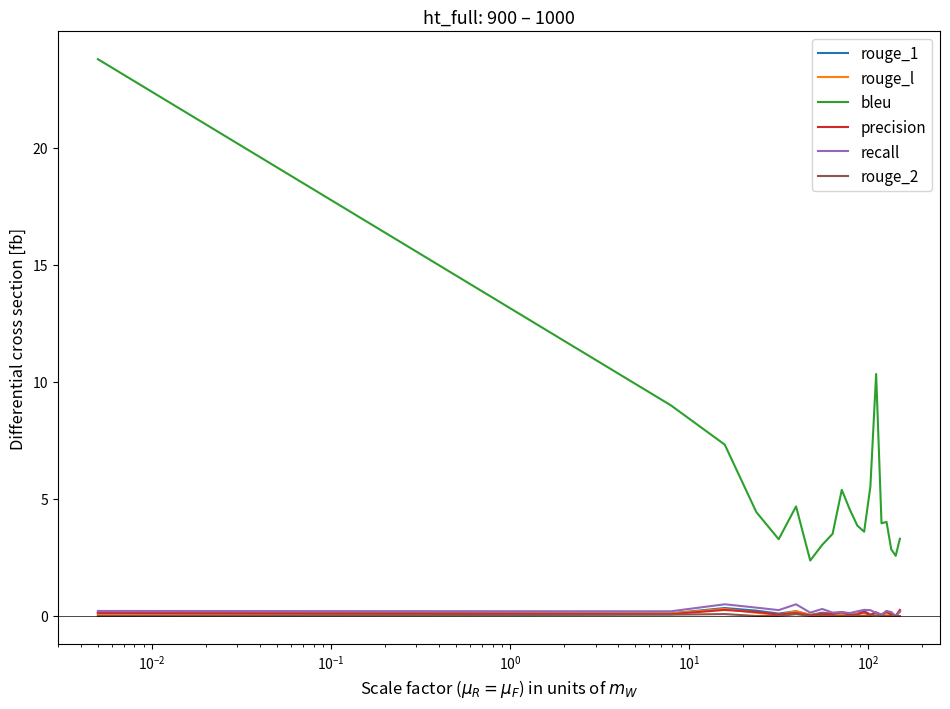

What is the highest value of the recall series?

0.5